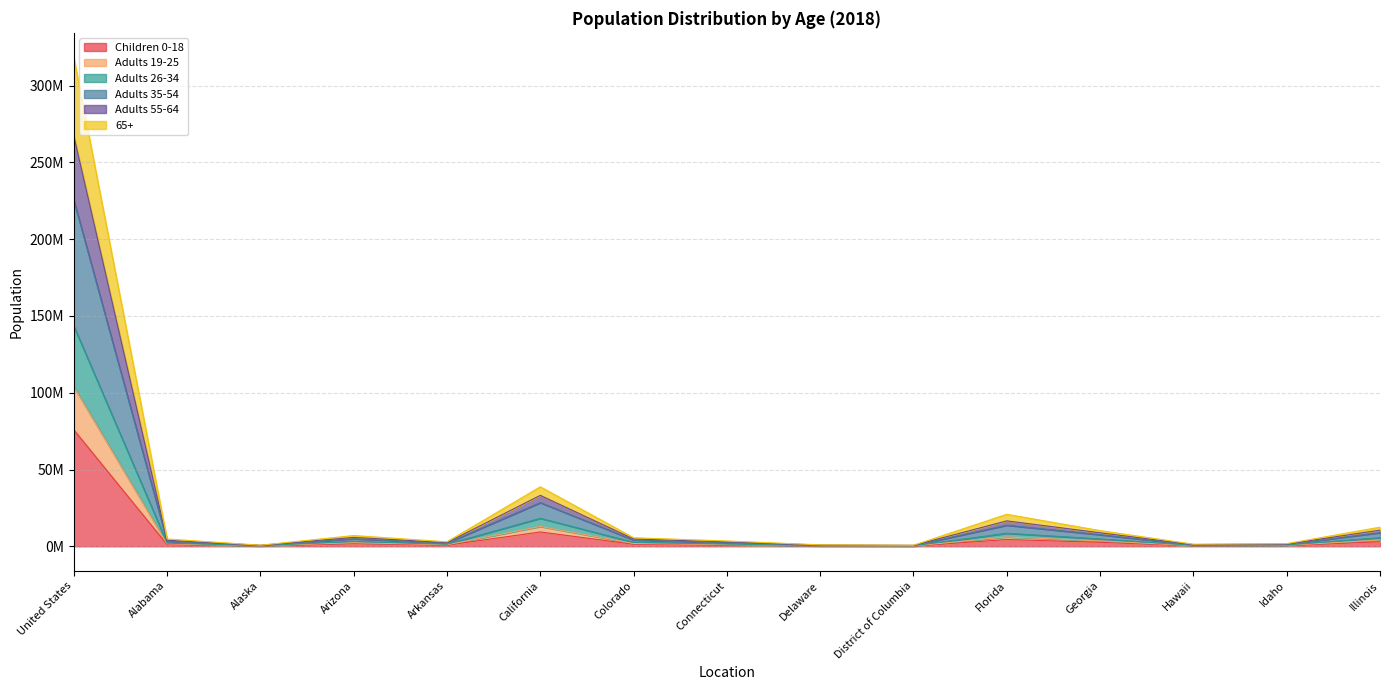

Where is the first local minimum for Adults 26-34?

Alaska